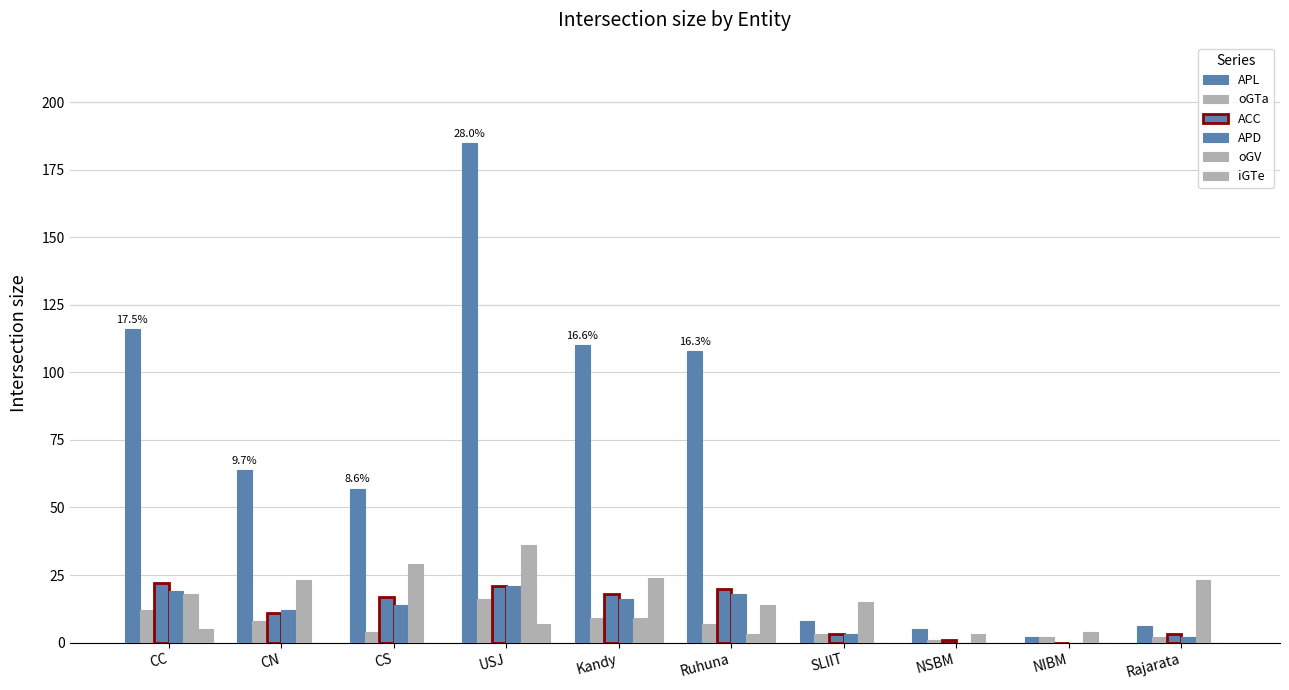

Reading left to right, list all the values displayed in this chart.

APL: 116	64	57	185	110	108	8	5	2	6
oGTa: 12	8	4	16	9	7	3	1	2	2
ACC: 22	11	17	21	18	20	3	1	0	3
APD: 19	12	14	21	16	18	3	0	0	2
oGV: 18	23	29	36	9	3	15	3	4	23
iGTe: 5	0	0	7	24	14	0	0	0	0